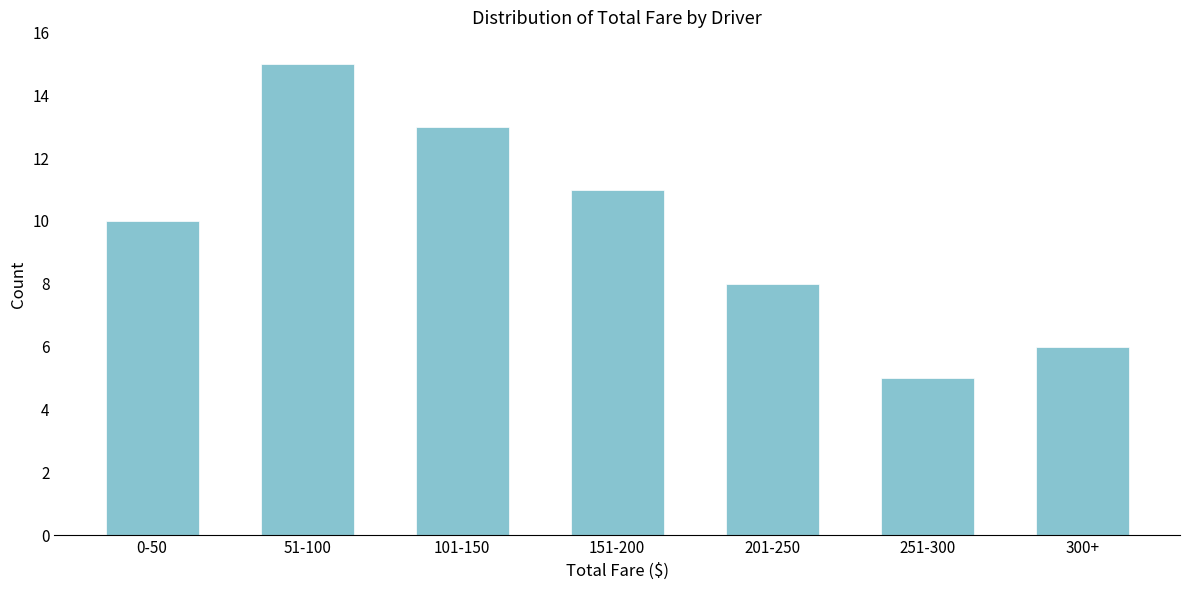

Reading left to right, extract all data points from this chart.

0-50=10	51-100=15	101-150=13	151-200=11	201-250=8	251-300=5	300+=6